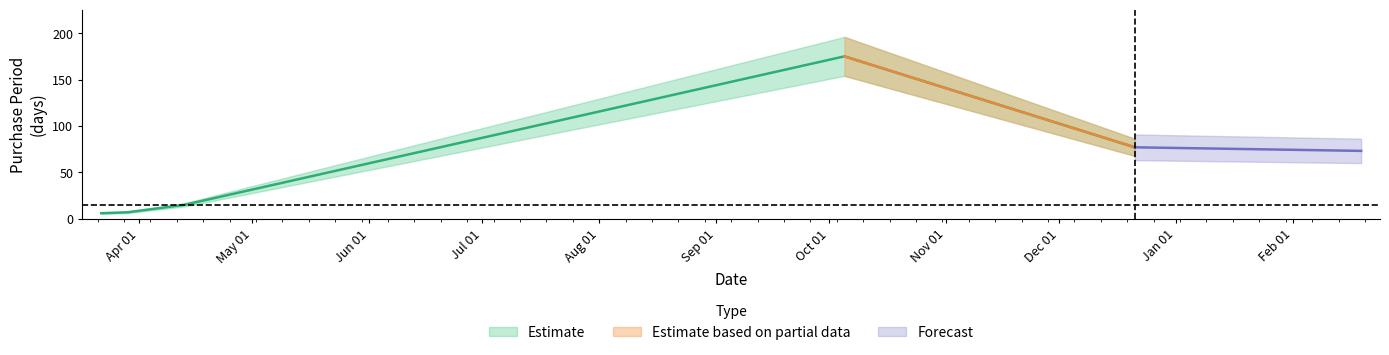

List the labels in order of value, smallest first.

2016-03-22, 2016-03-29, 2016-04-13, 2016-12-21, 2016-10-05